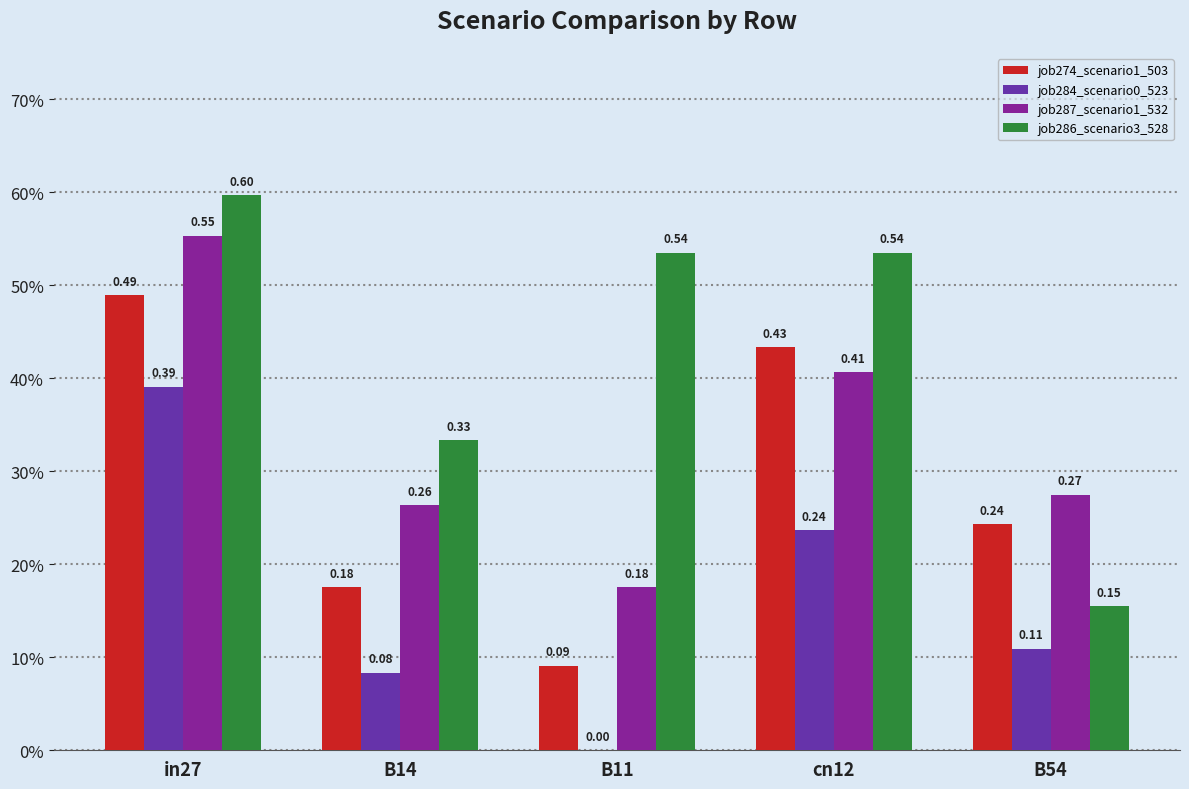

What are all the series names shown in the legend?

job274_scenario1_503, job284_scenario0_523, job287_scenario1_532, job286_scenario3_528